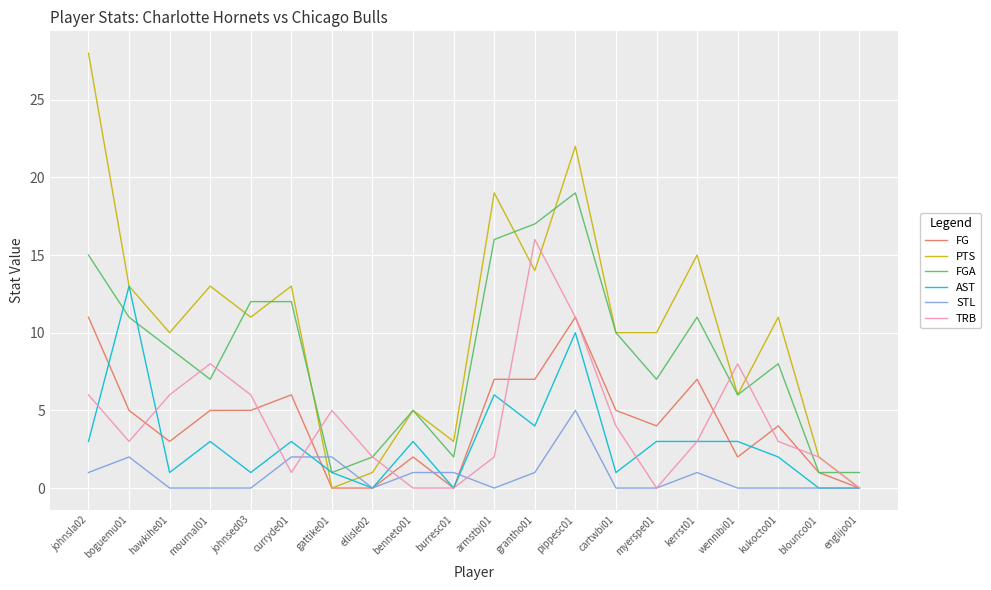

What is the highest value of the FG series?

11